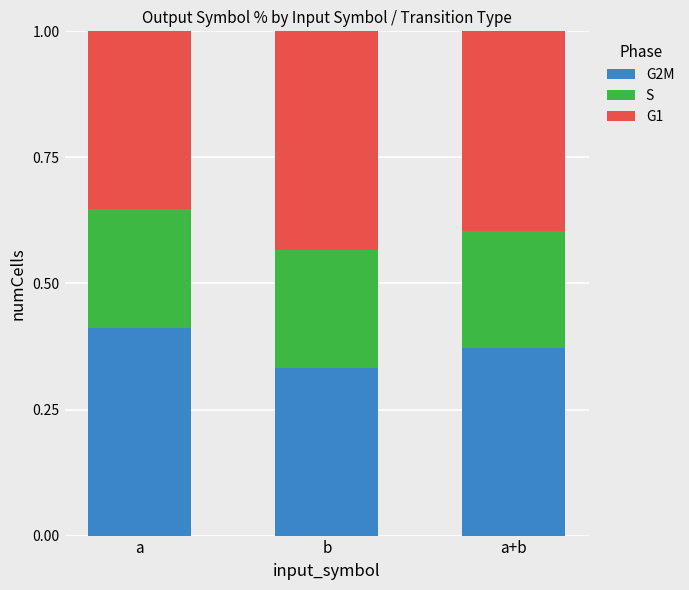

What are all the series names shown in the legend?

G2M, S, G1